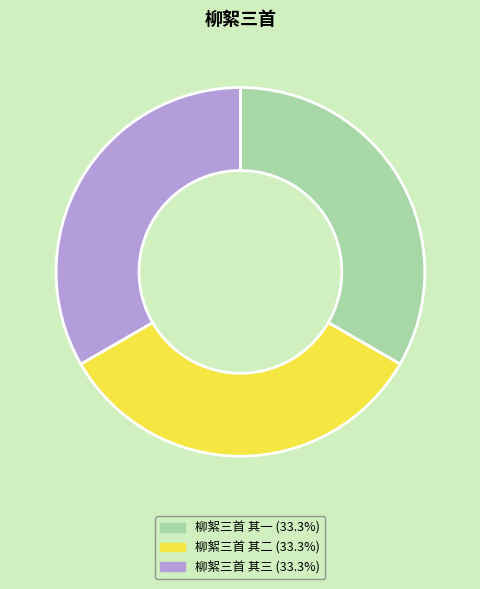

Does 柳絮三首 其三 represent more than half of the total?

No